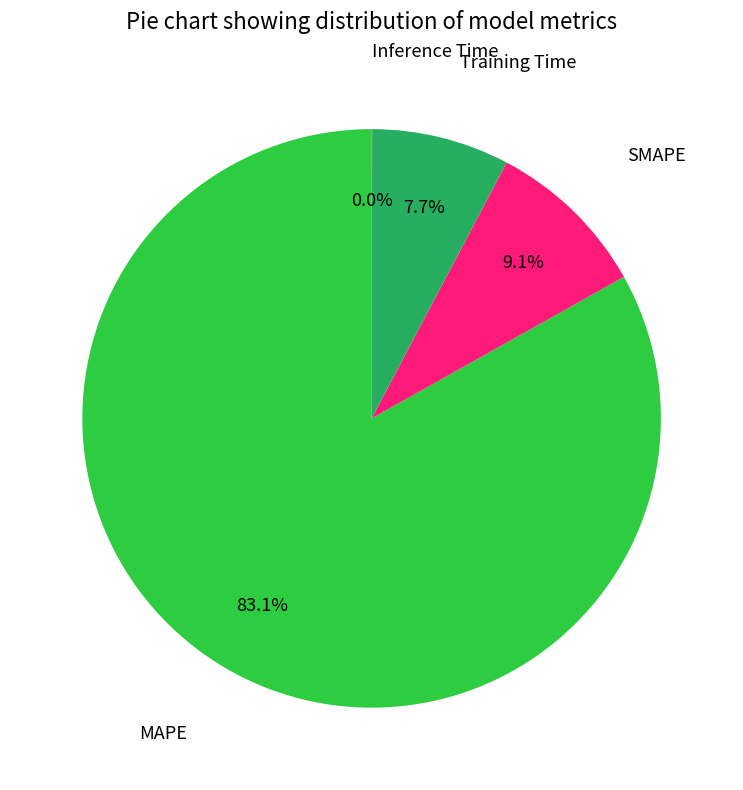

Does any single category account for the majority?

Yes